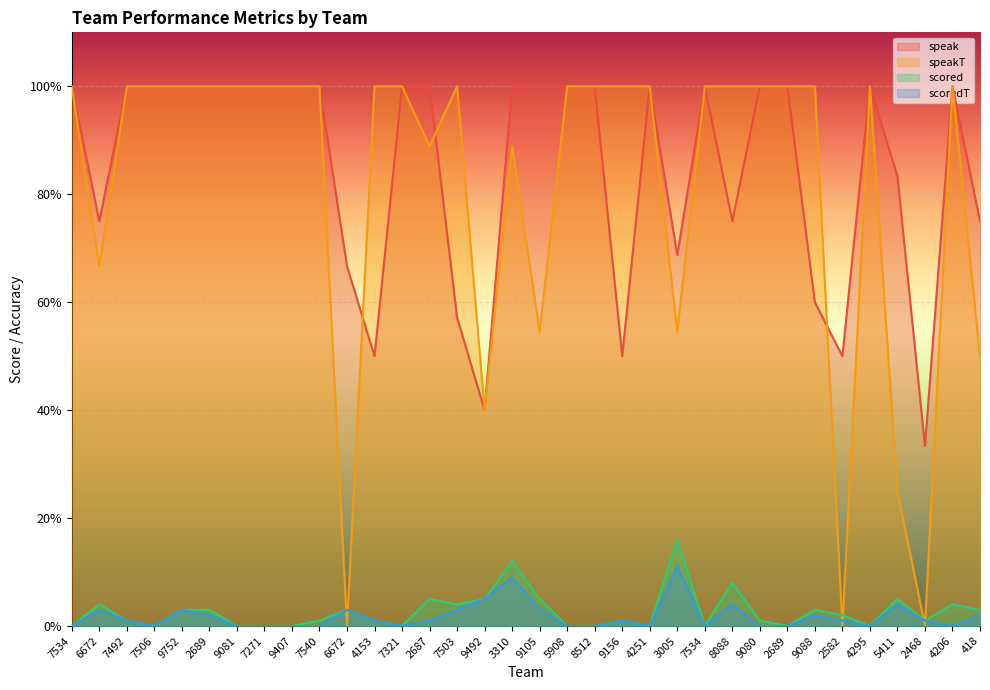

What is the maximum value for scoredT?

11.0